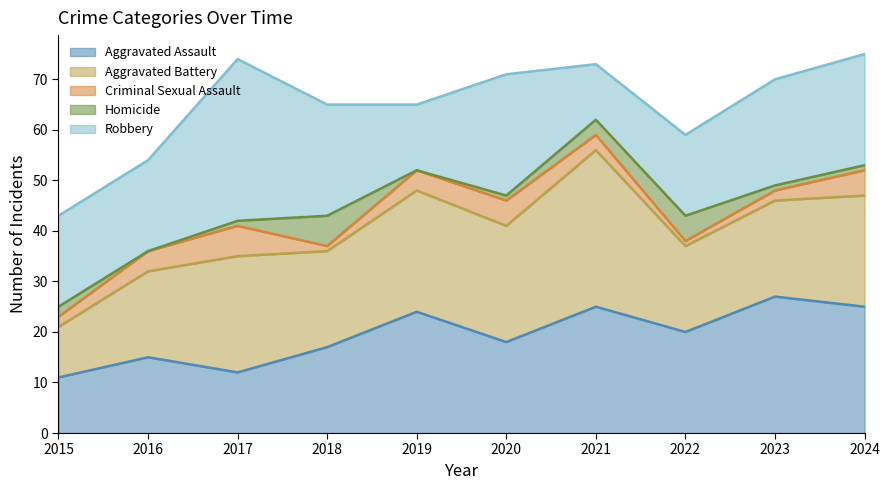

Read the Criminal Sexual Assault value at 2015.

2